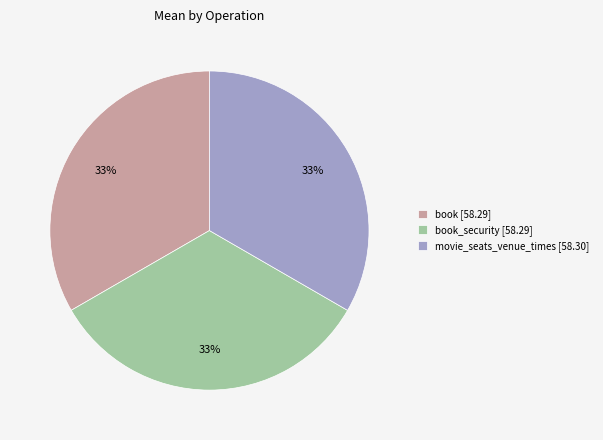

Is it true that movie_seats_venue_times [58.30] is 28% of the pie?

False